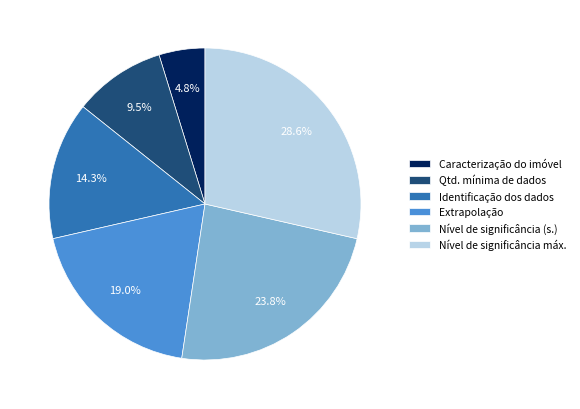

How many slices are in this pie chart?

6